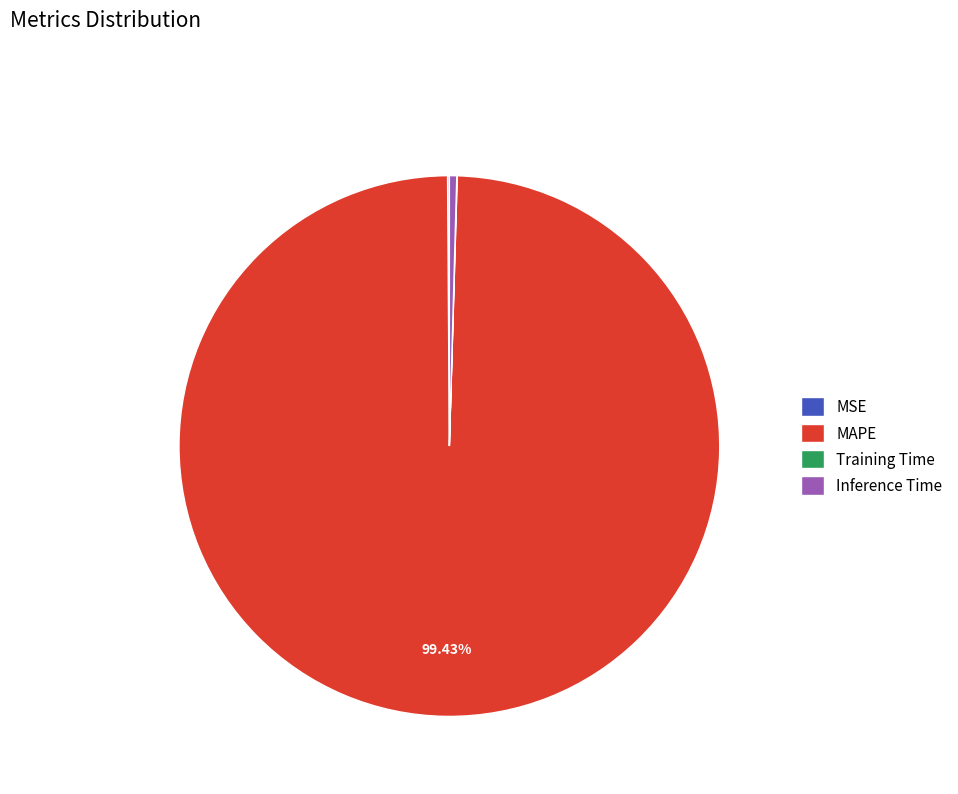

To the nearest percent, what is the difference between the largest and smallest slice percentages?

99%